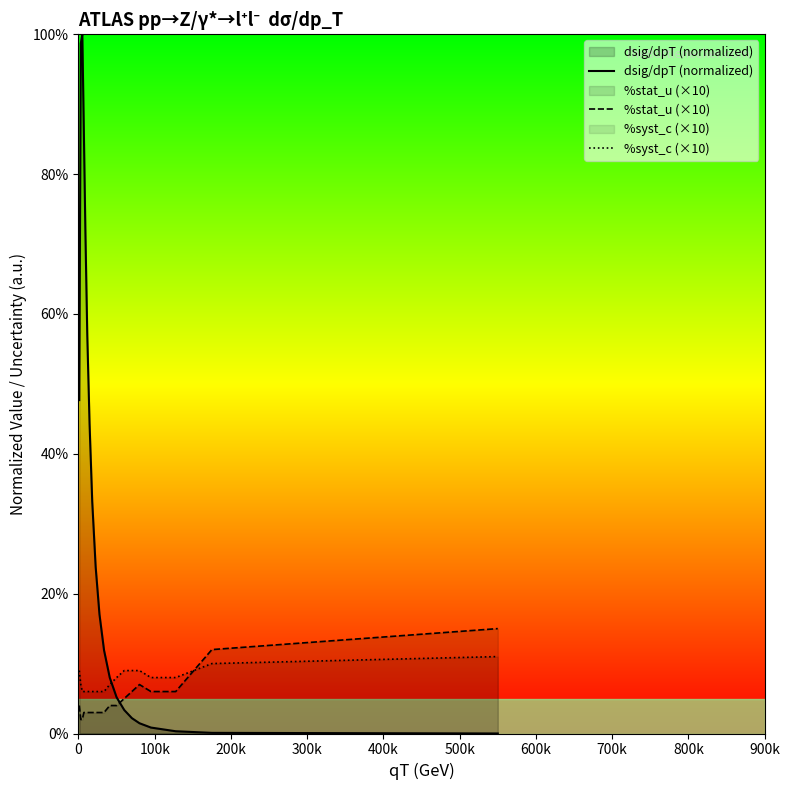

List the series in order of their peak value, highest first.

dsig/dpT (normalized), %stat_u (×10), %syst_c (×10)